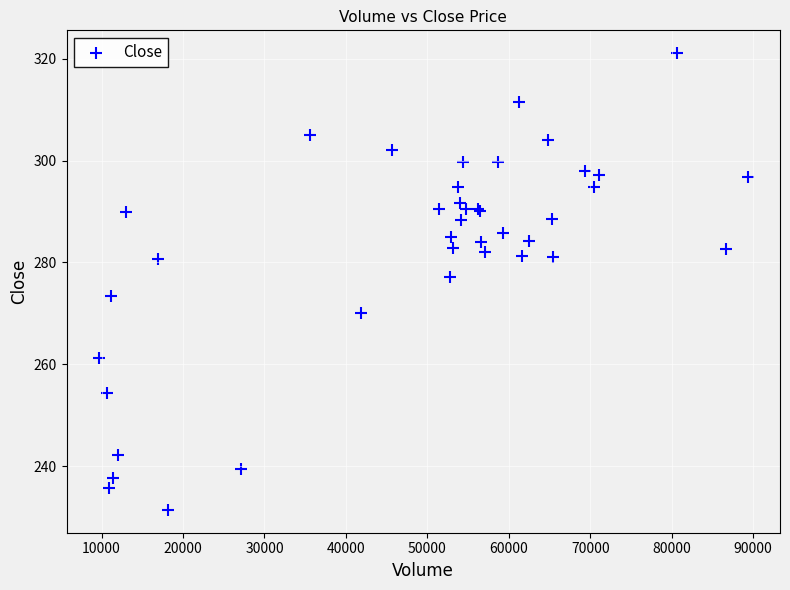

What Y value in the scatter plot is closest to 276?

277.2